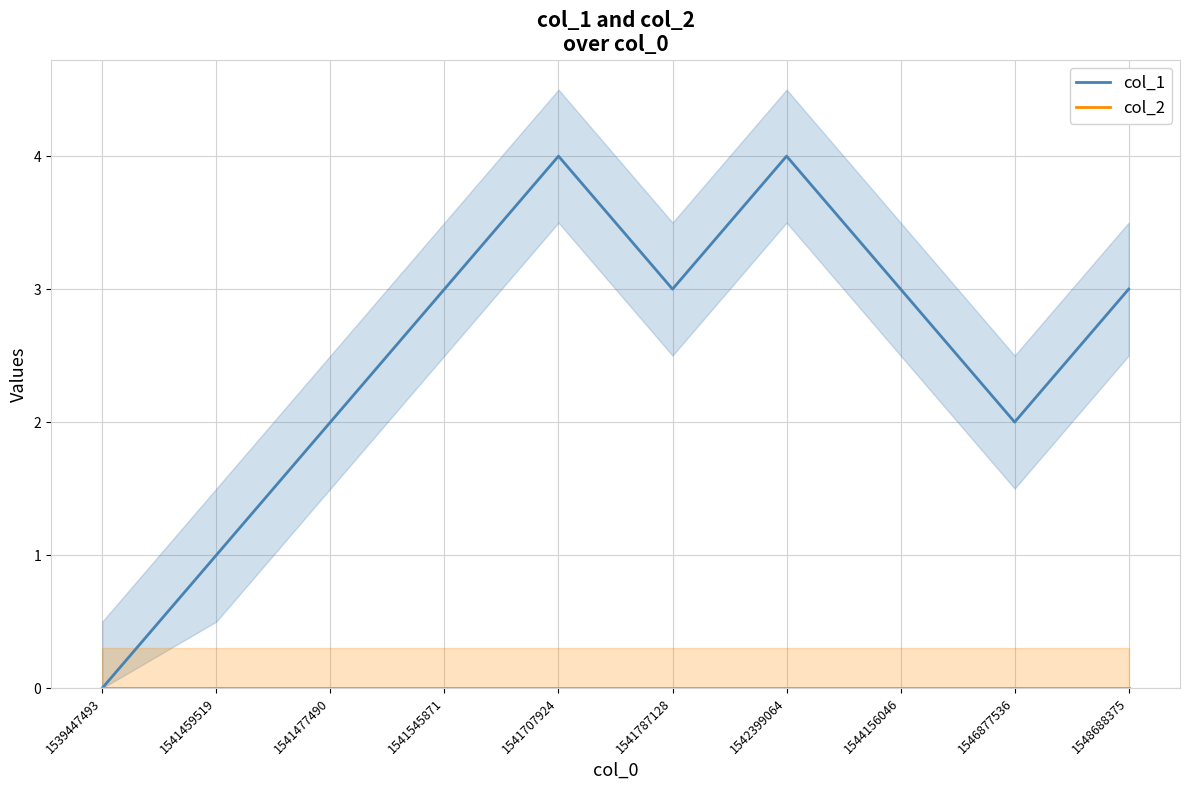

How many data points in col_1 are less than 3?

4